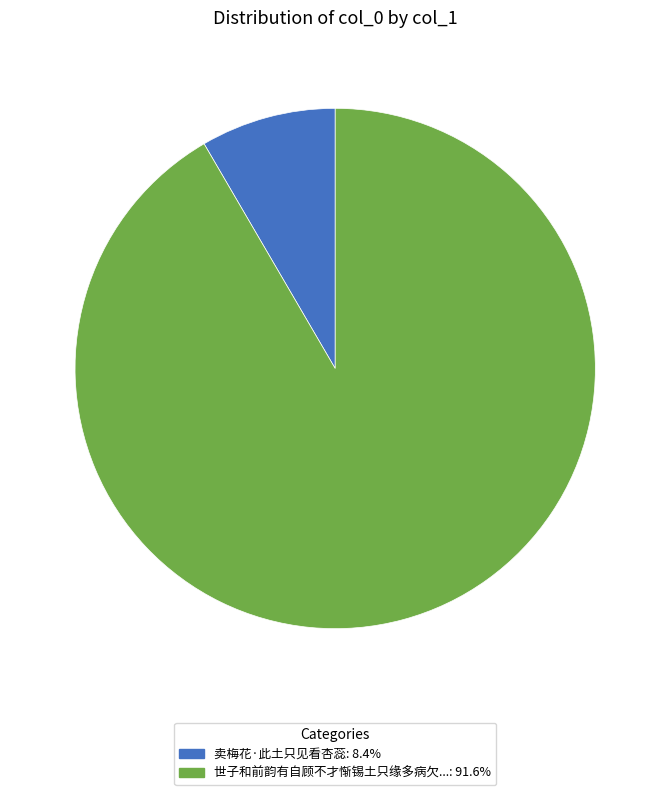

Do 卖梅花·此土只见看杏蕊: 8.4% and 世子和前韵有自顾不才惭锡土只缘多病欠...: 91.6% together represent more than half of the pie?

Yes